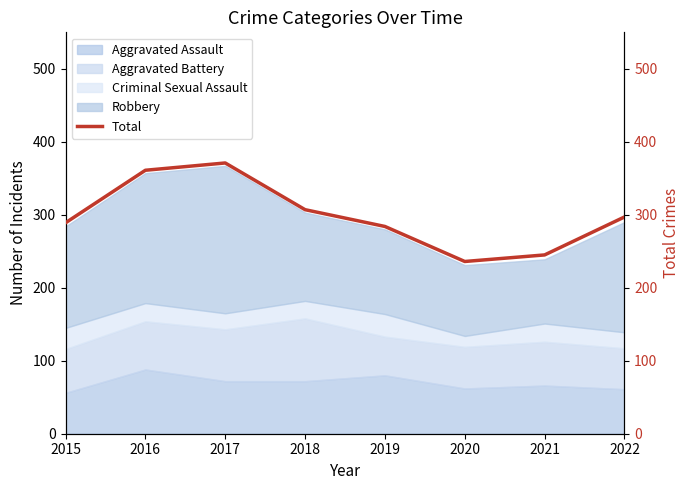

The value at 2016 is 361. True or false?

True